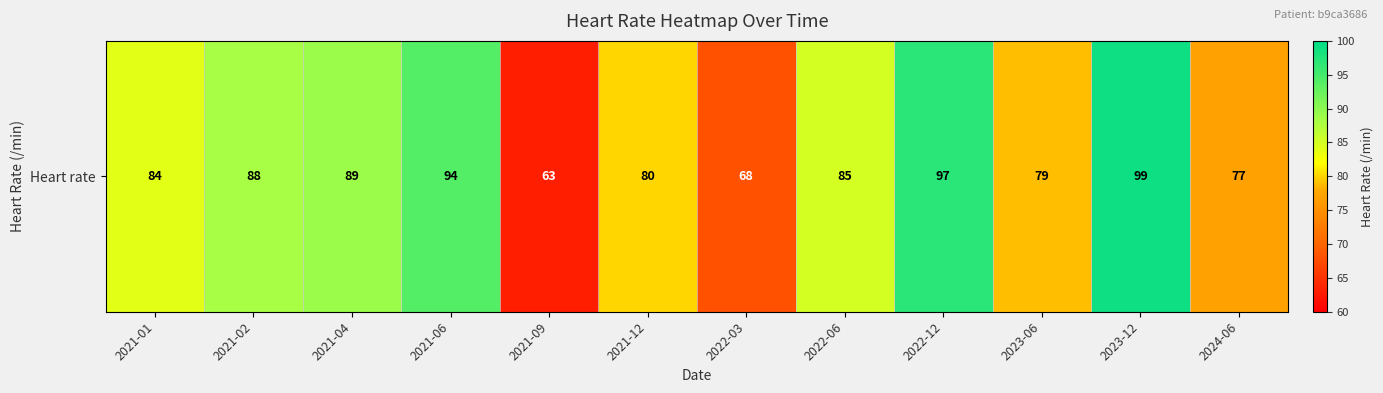

Reading left to right, list all the values displayed in this chart.

2021-01=84	2021-02=88	2021-04=89	2021-06=94	2021-09=63	2021-12=80	2022-03=68	2022-06=85	2022-12=97	2023-06=79	2023-12=99	2024-06=77